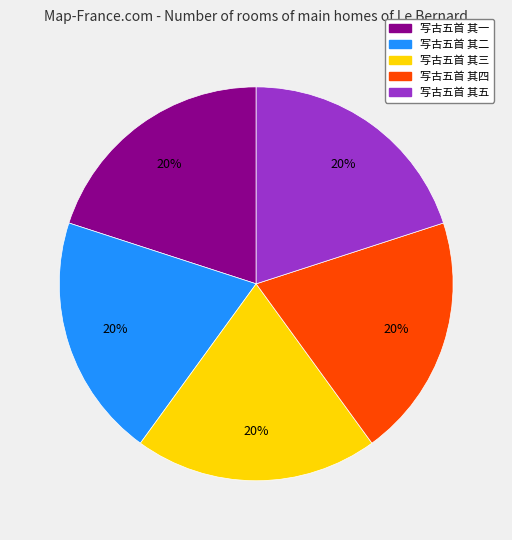

Count the number of slices in the pie.

5